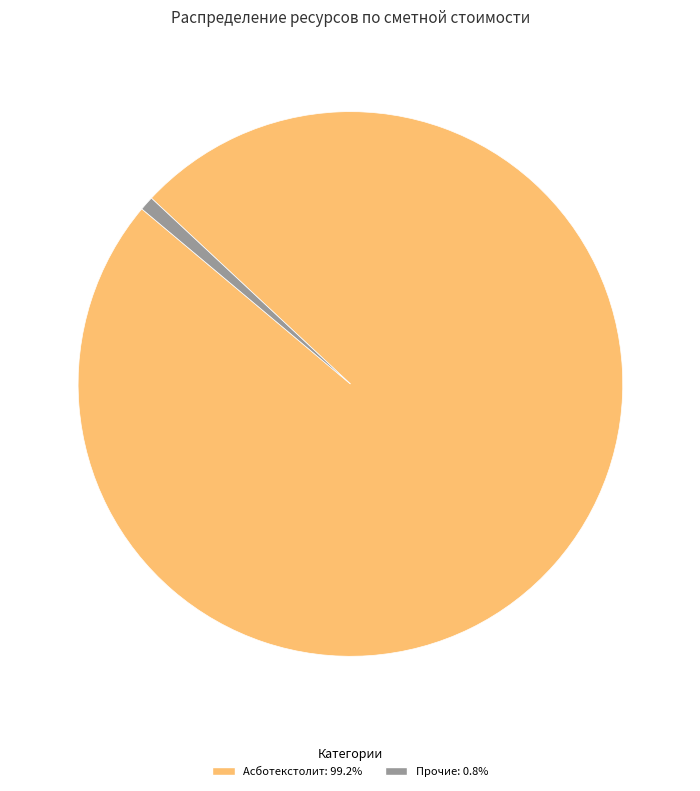

How many slices are in this pie chart?

2